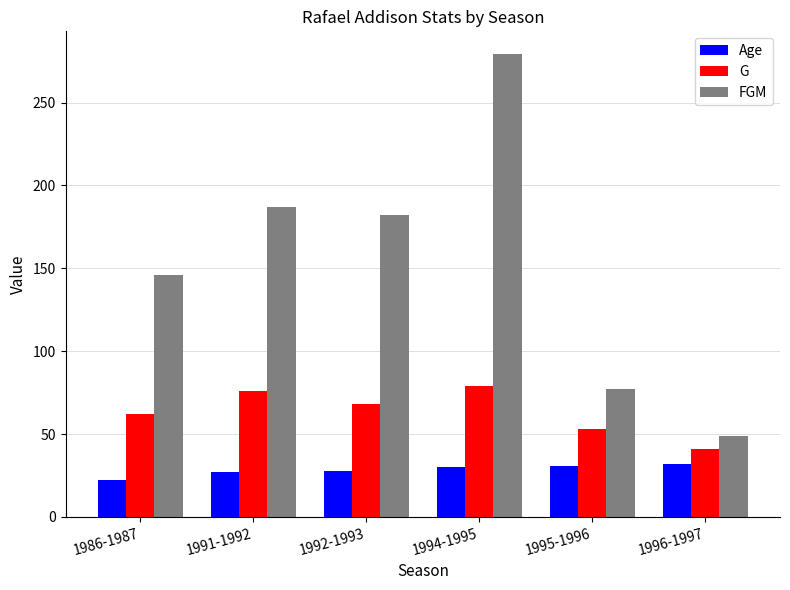

What is the difference between the maximum and second lowest values in the G series?

26